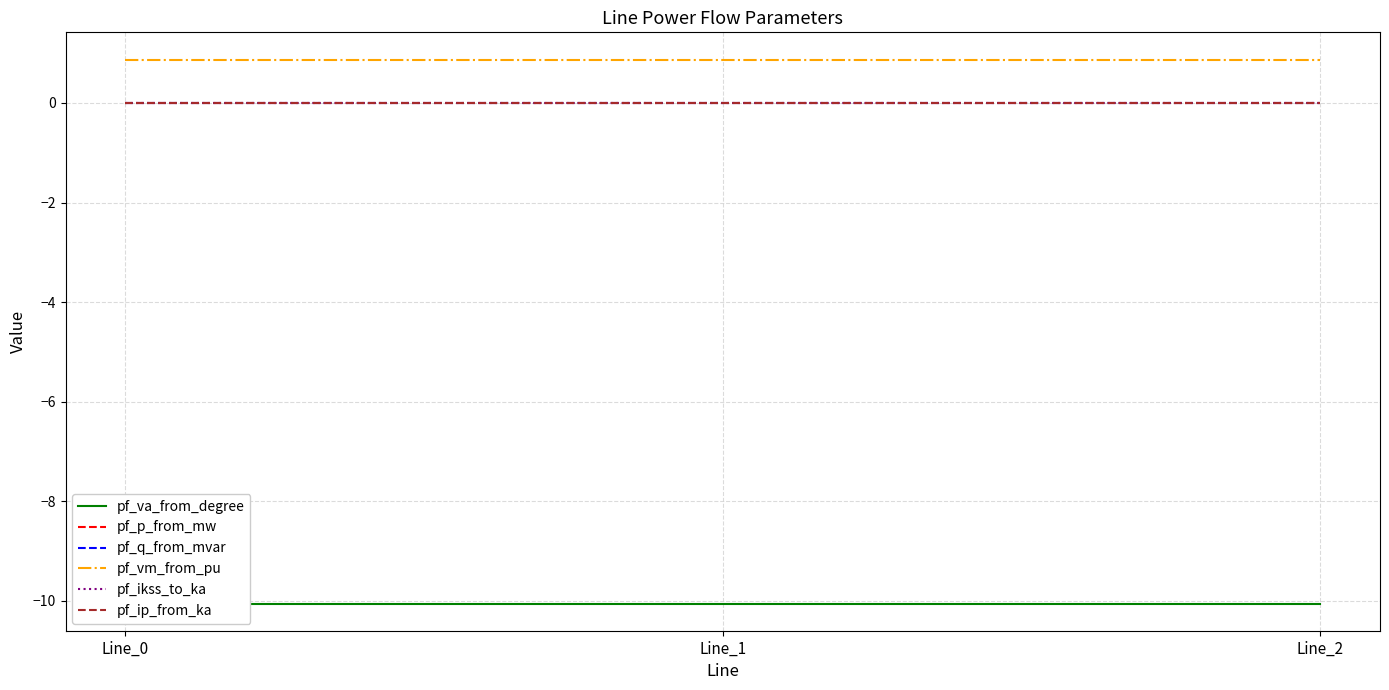

Where is pf_ikss_to_ka nearest to the value 0?

Line_0